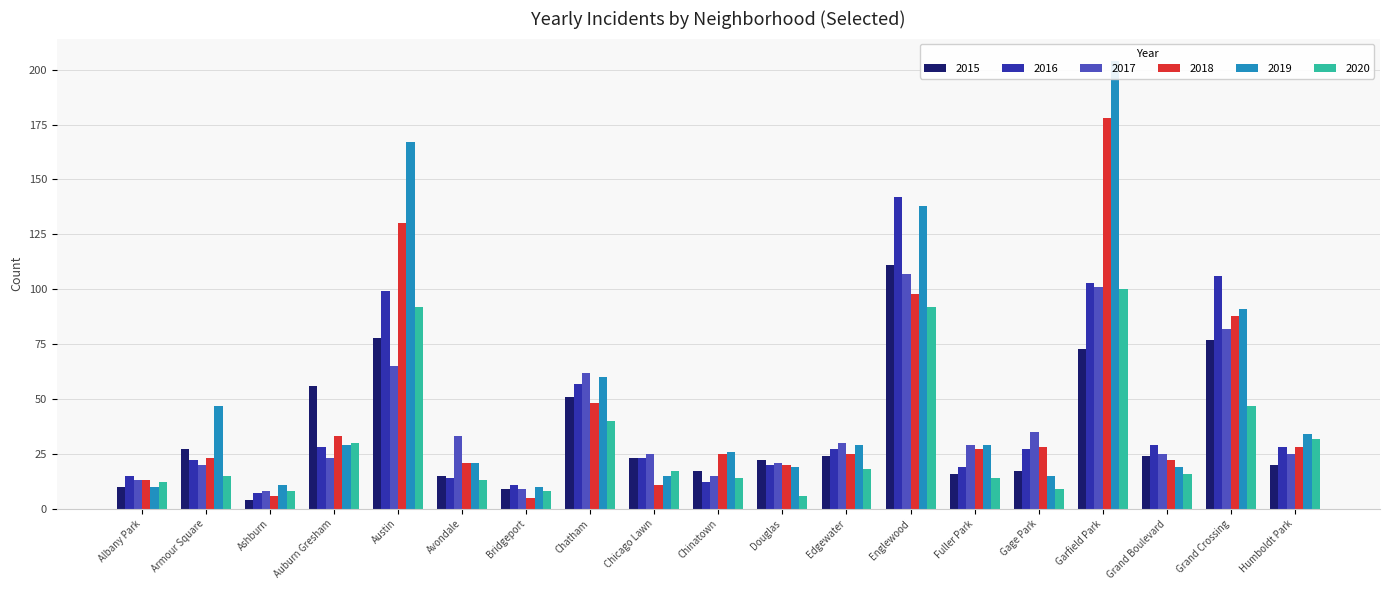

Are the bars horizontal?

No